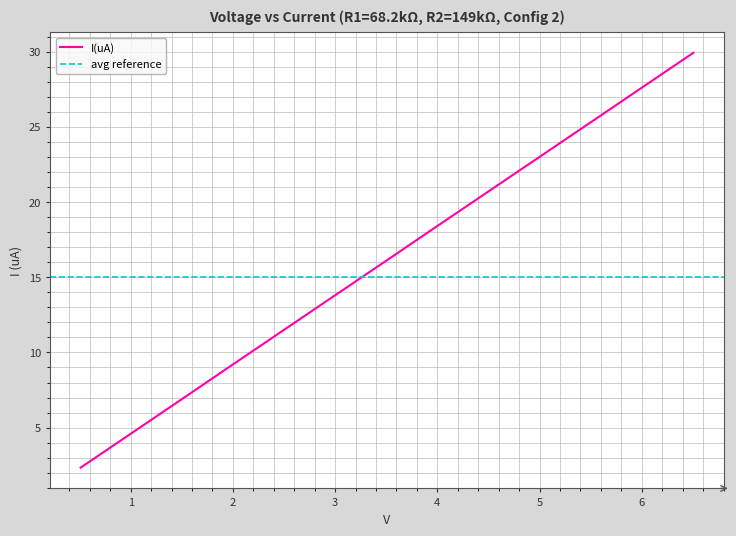

True or false: there are more than 2 points higher than both neighbors.

False